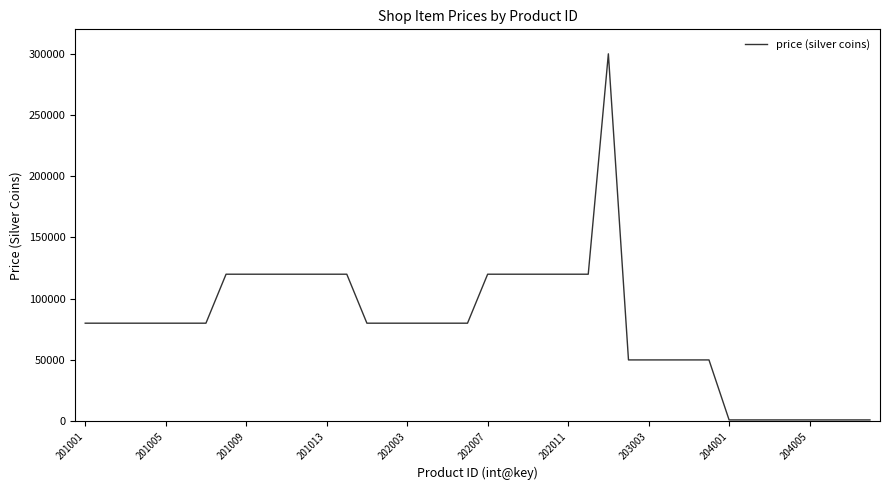

What is the difference between the maximum and minimum values?

299000